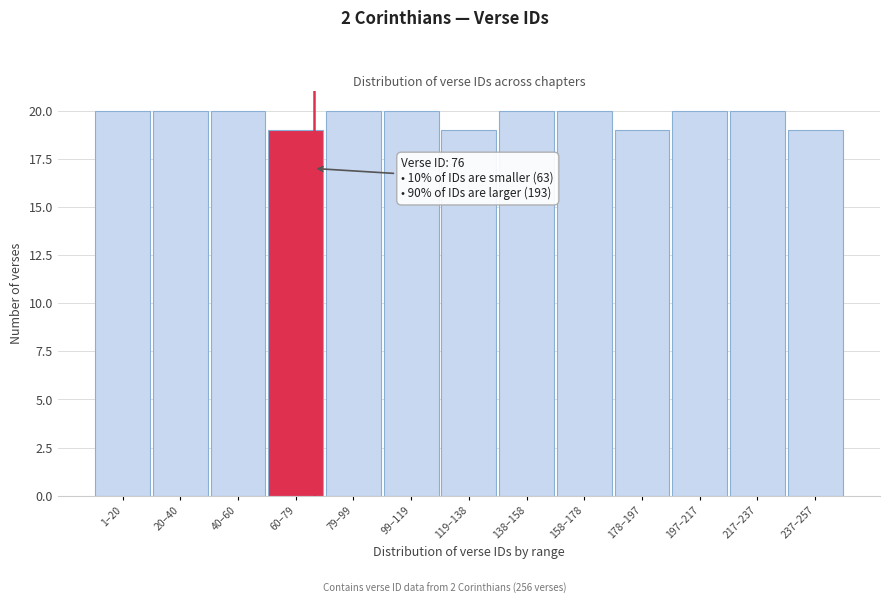

Reading left to right, what are all the values shown in this chart?

20	20	20	19	20	20	19	20	20	19	20	20	19